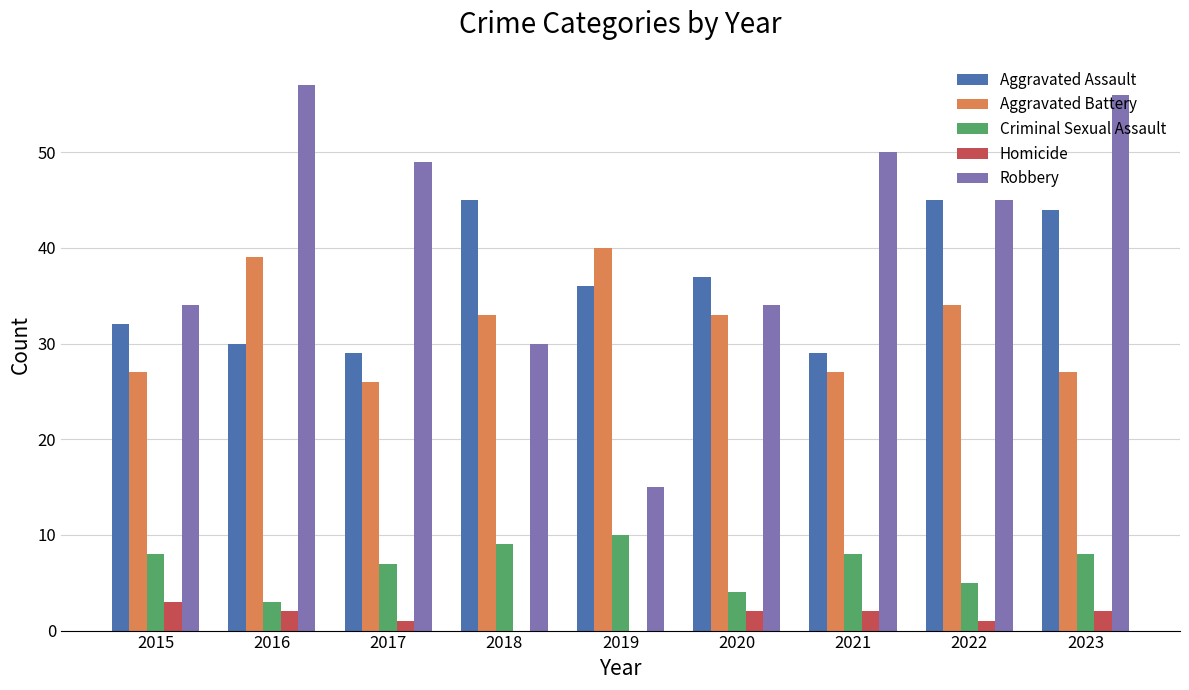

How many groups of bars are there?

9